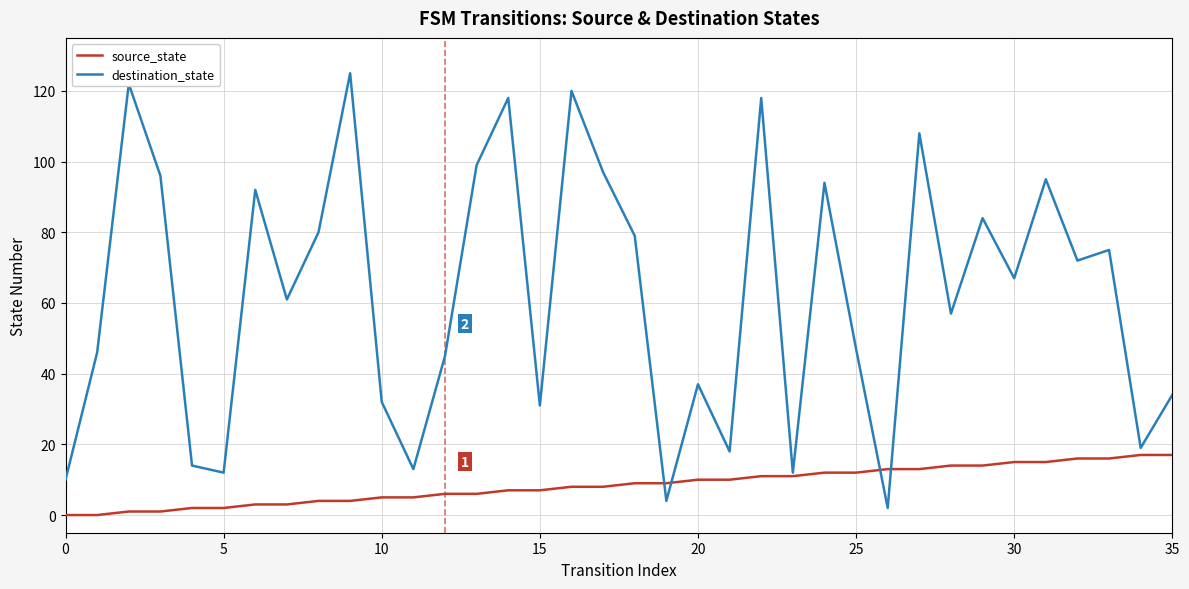

Rank the series by their maximum value, from highest to lowest.

destination_state, source_state